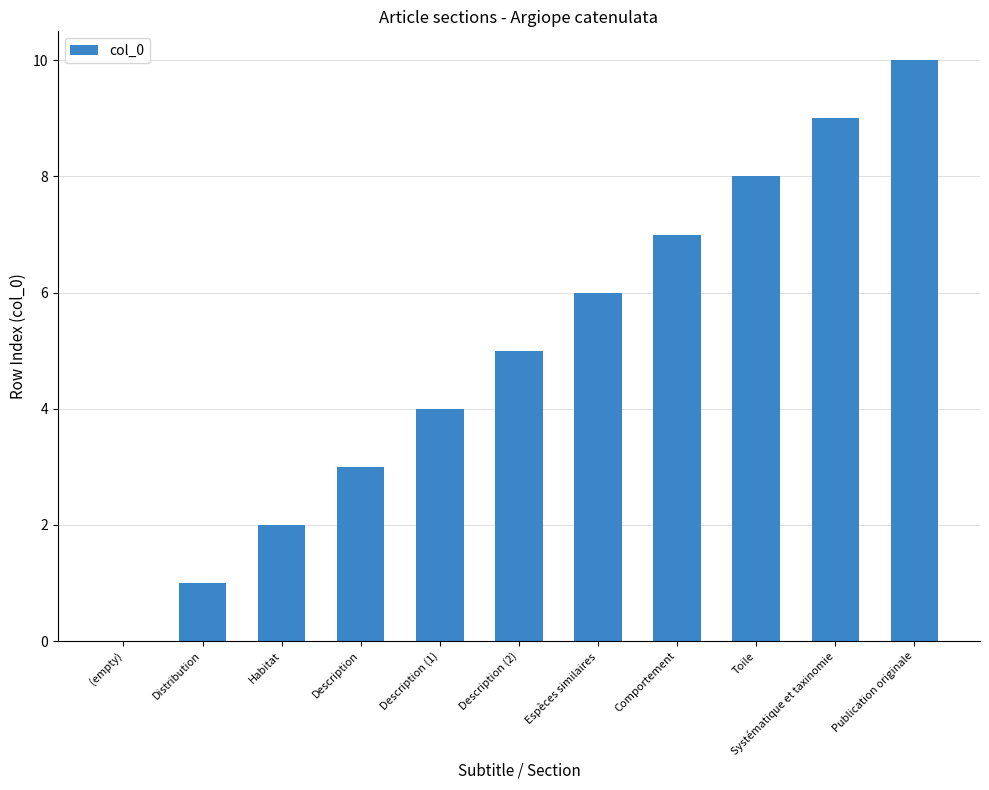

What is the sum of the values at (empty) and Description?

3